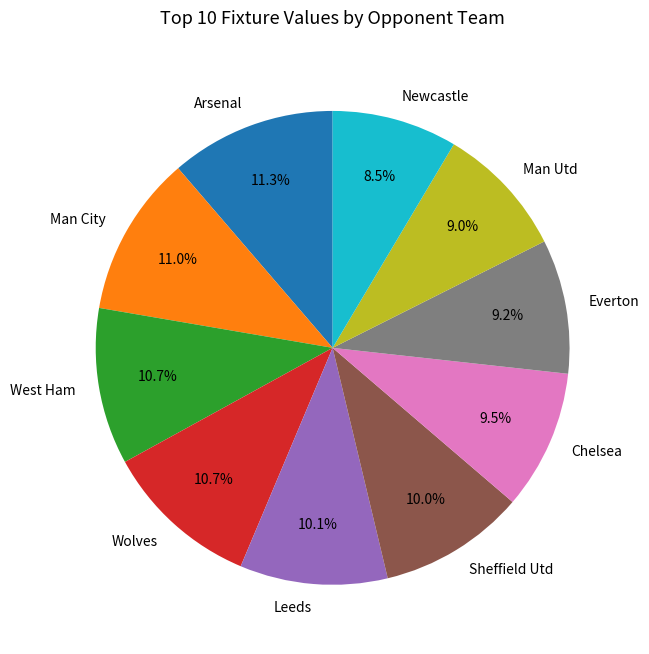

How much of the chart is everything except Everton?

90.8%